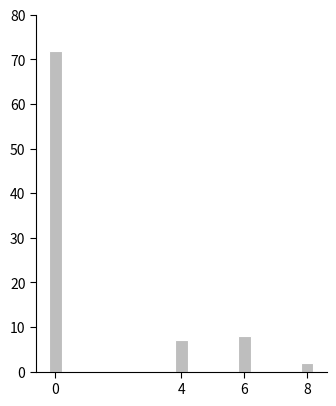

Reading left to right, transcribe all the data shown in this chart.

72	7	8	2